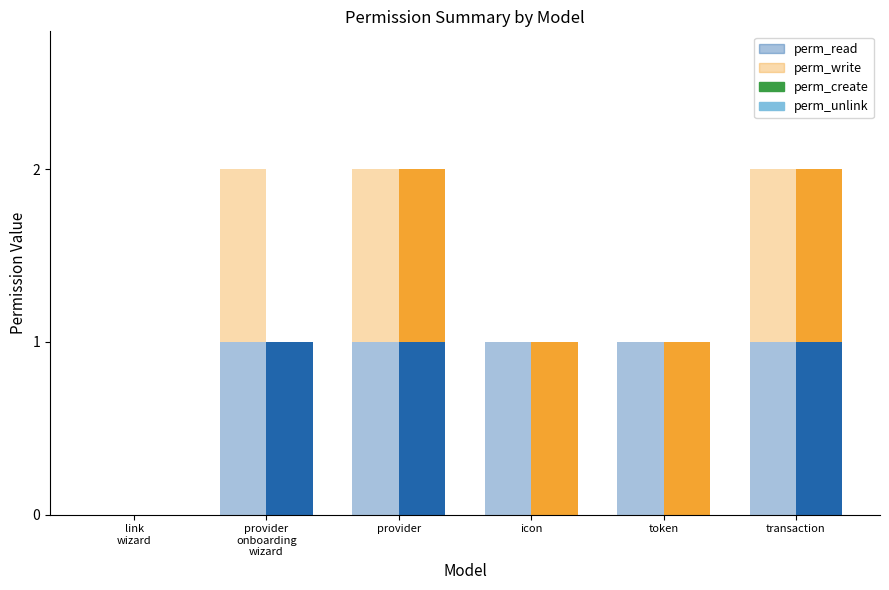

True or false: perm_create has a value of 1 at provider.

True